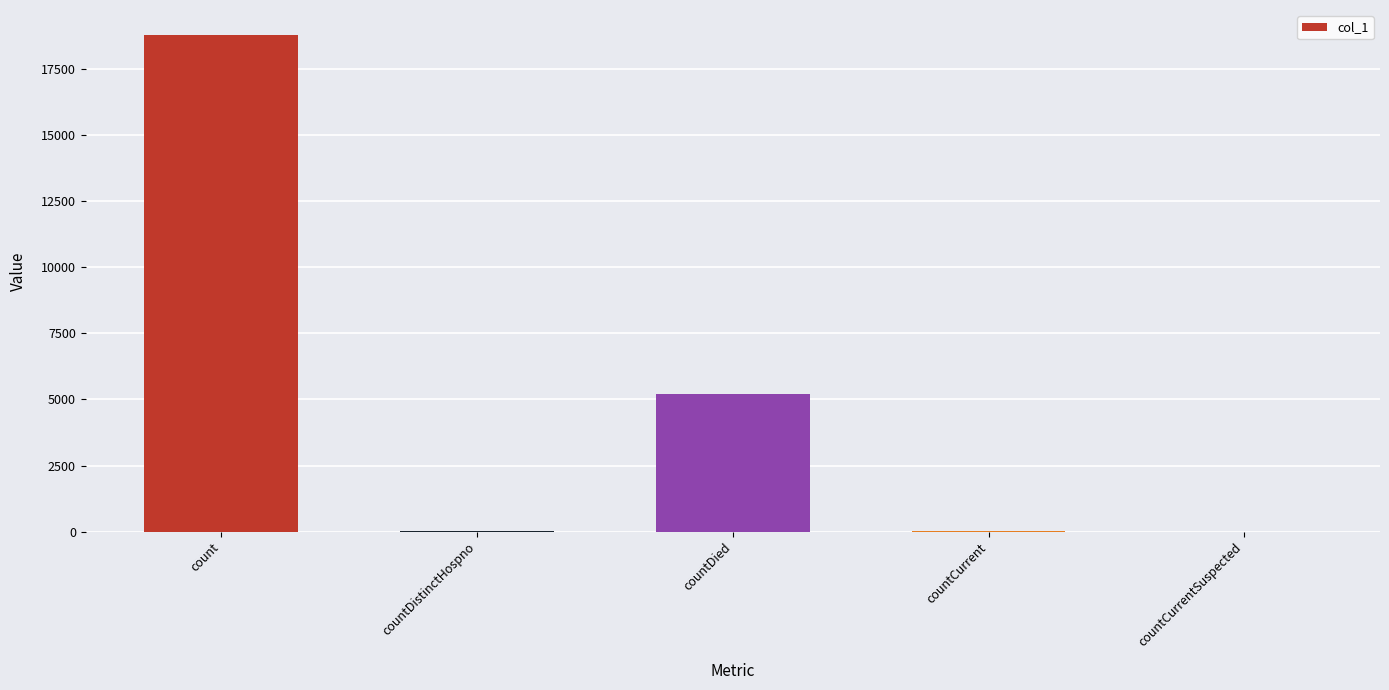

At which label does the data first exceed 28?

count